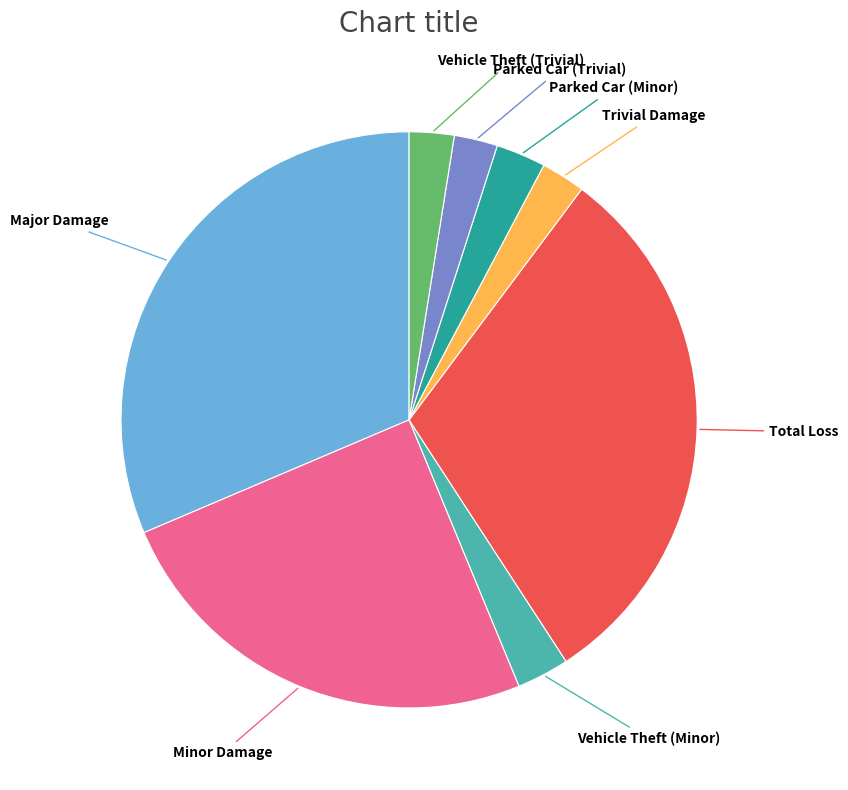

Is there any slice that represents more than half of the pie?

No